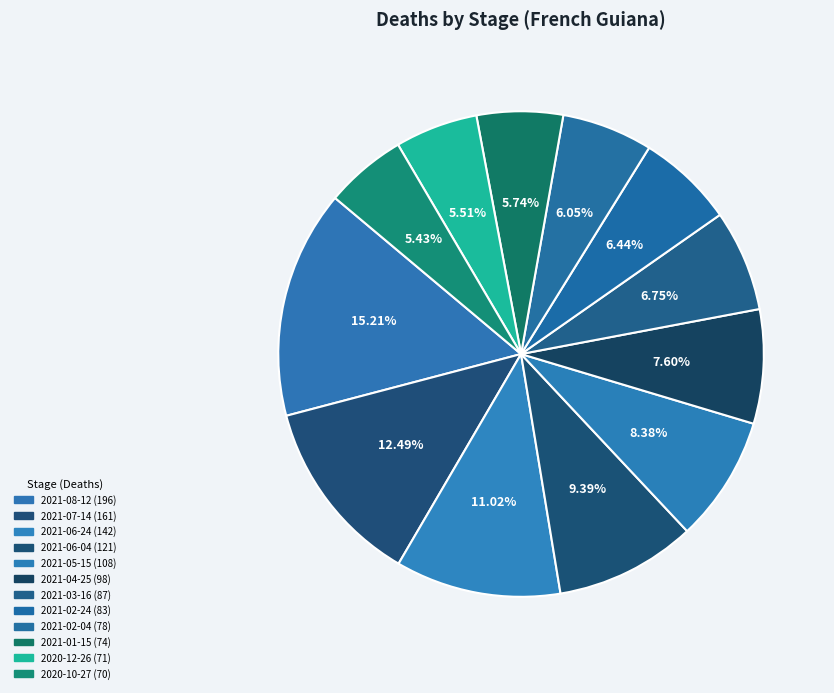

To the nearest percent, what is the average slice percentage?

8%